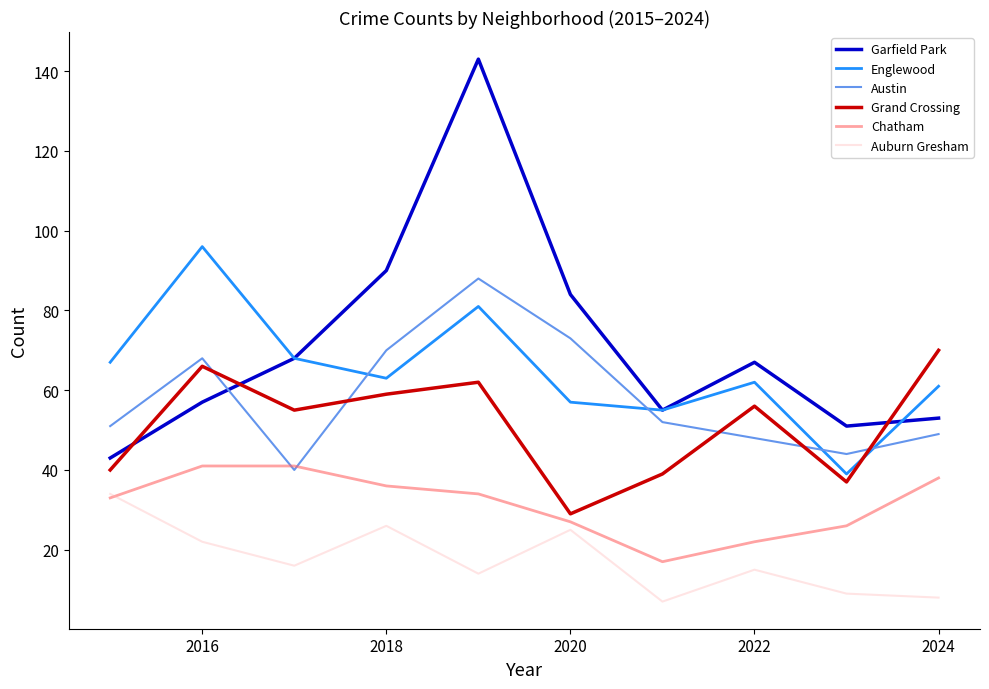

What are all the series names shown in the legend?

Garfield Park, Englewood, Austin, Grand Crossing, Chatham, Auburn Gresham